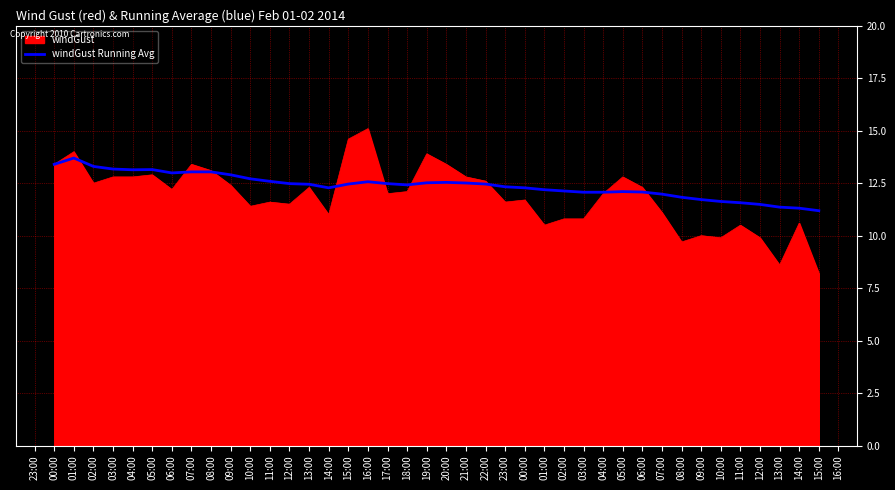

What are all the series names shown in the legend?

windGust, windGust Running Avg